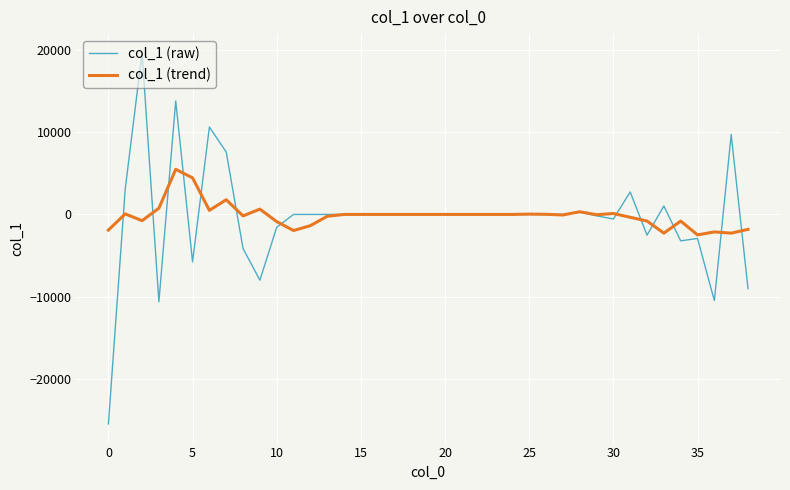

List the series in order of their peak value, highest first.

col_1 (raw), col_1 (trend)